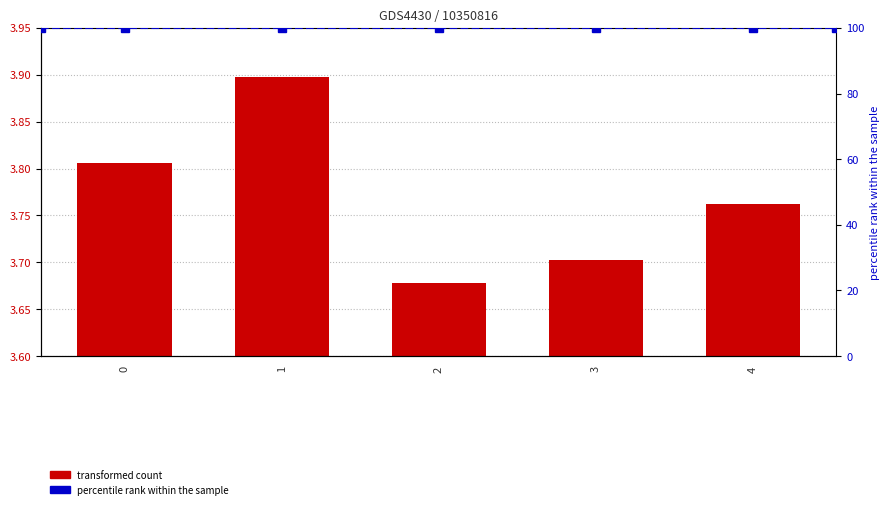

What is the ratio of the value at 1 to the value at 3?

1.1